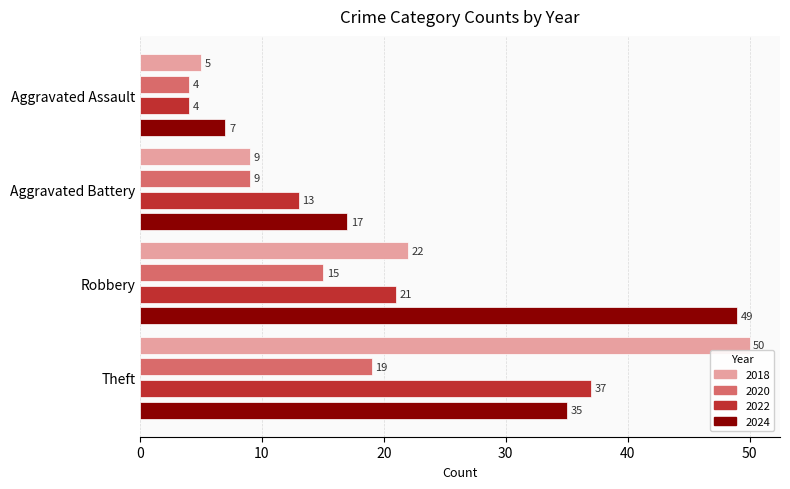

What is the average value of the 2022 series?

19